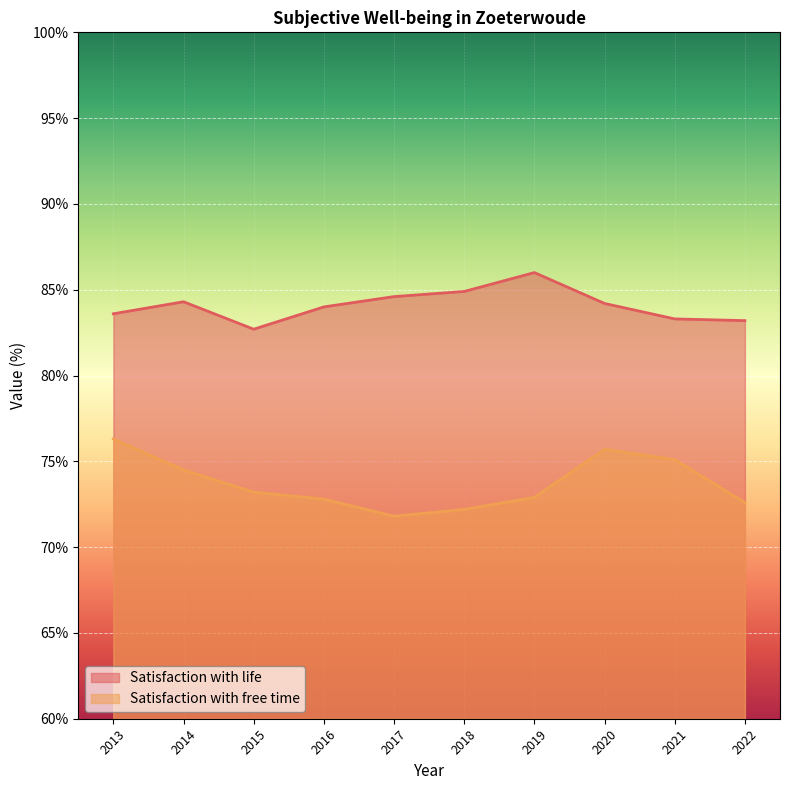

The value of Satisfaction with life at 2014 is 84.3. True or false?

True